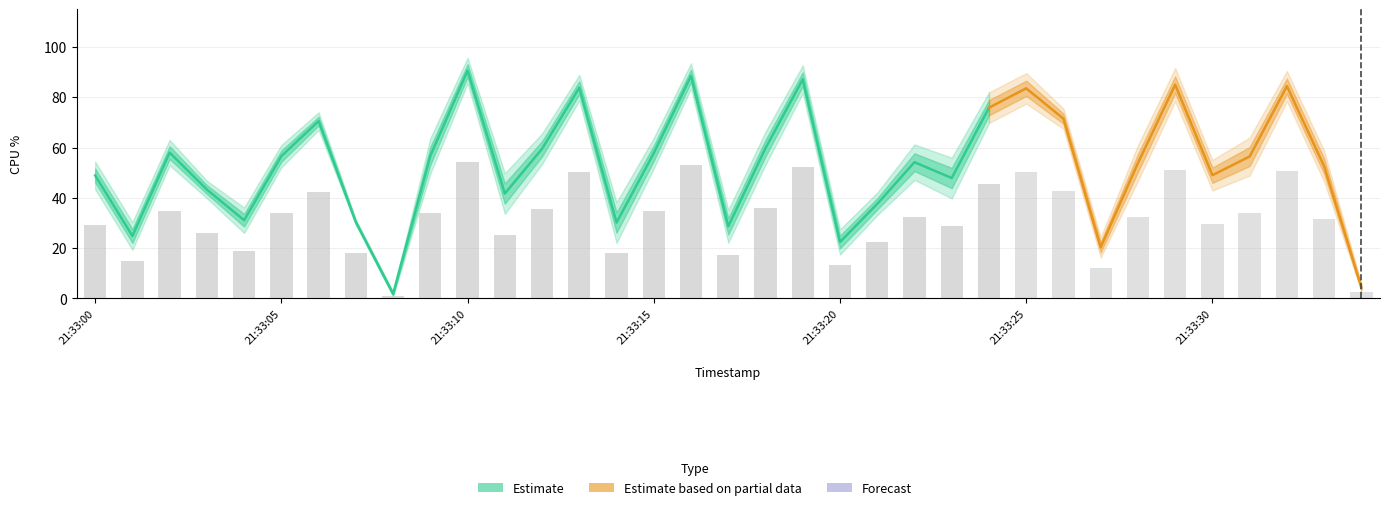

Where does the %user series first go above 54?

21:33:02